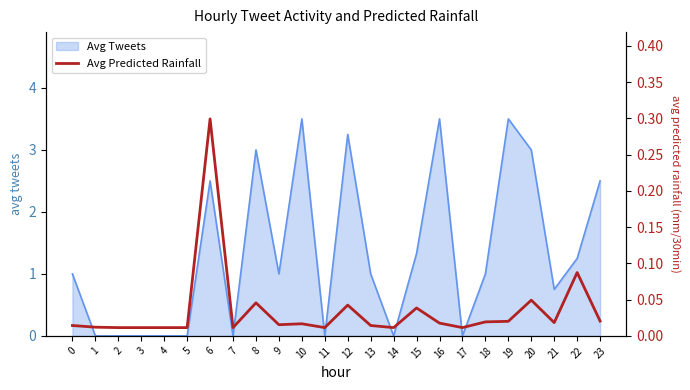

The value of Avg Tweets at 20 is 0.8. True or false?

False